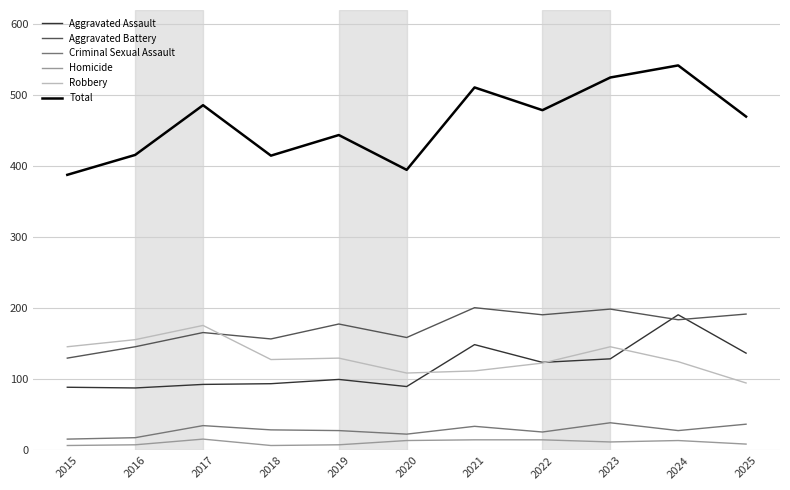

Which label corresponds to the largest value in the chart?

2024